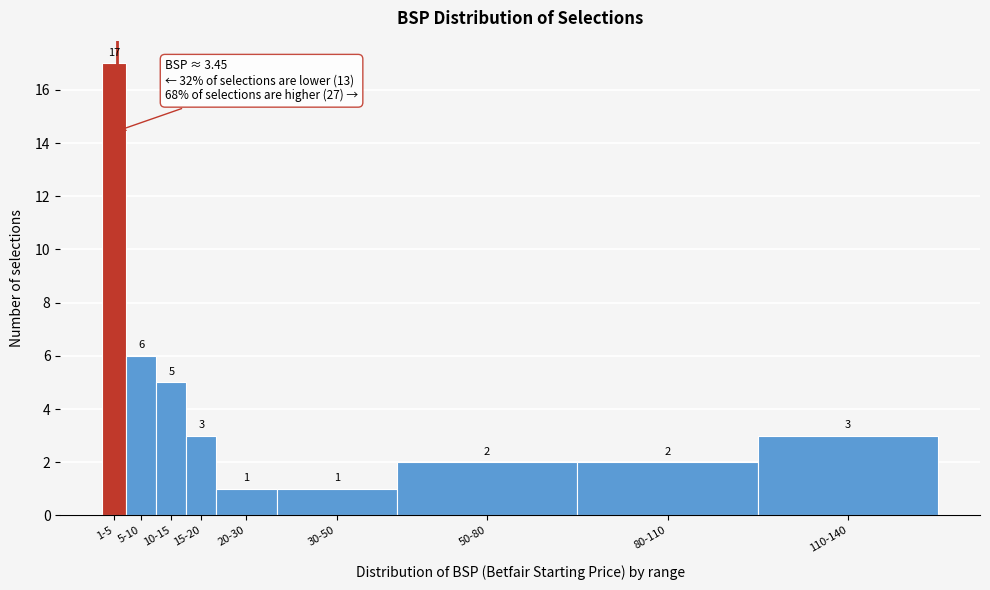

Reading left to right, list all the values displayed in this chart.

1-5=17	5-10=6	10-15=5	15-20=3	20-30=1	30-50=1	50-80=2	80-110=2	110-140=3